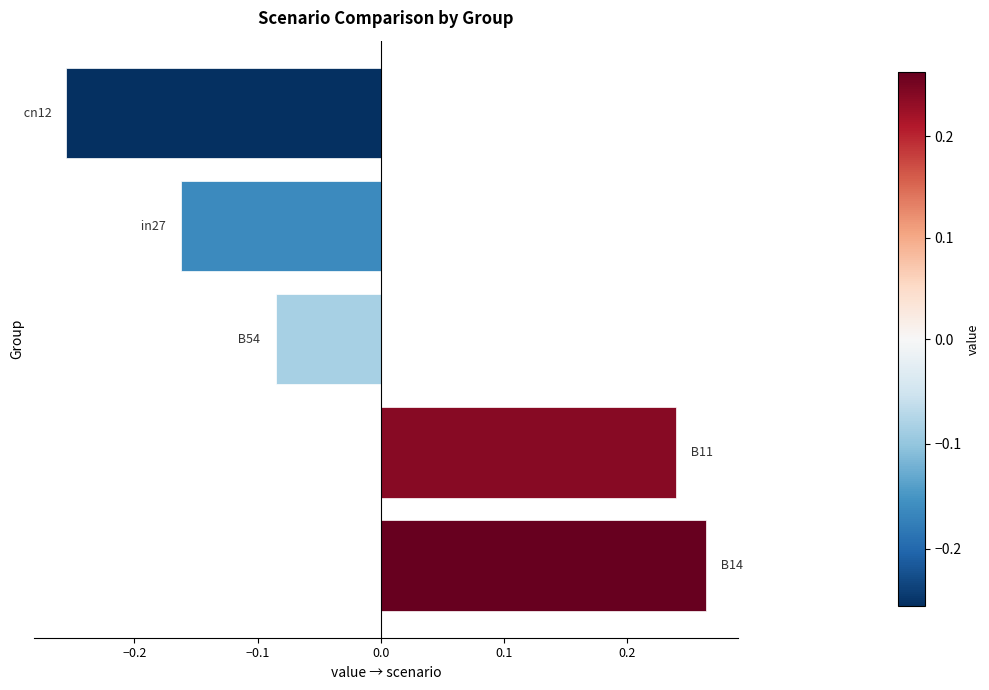

How many bars are there in total?

5